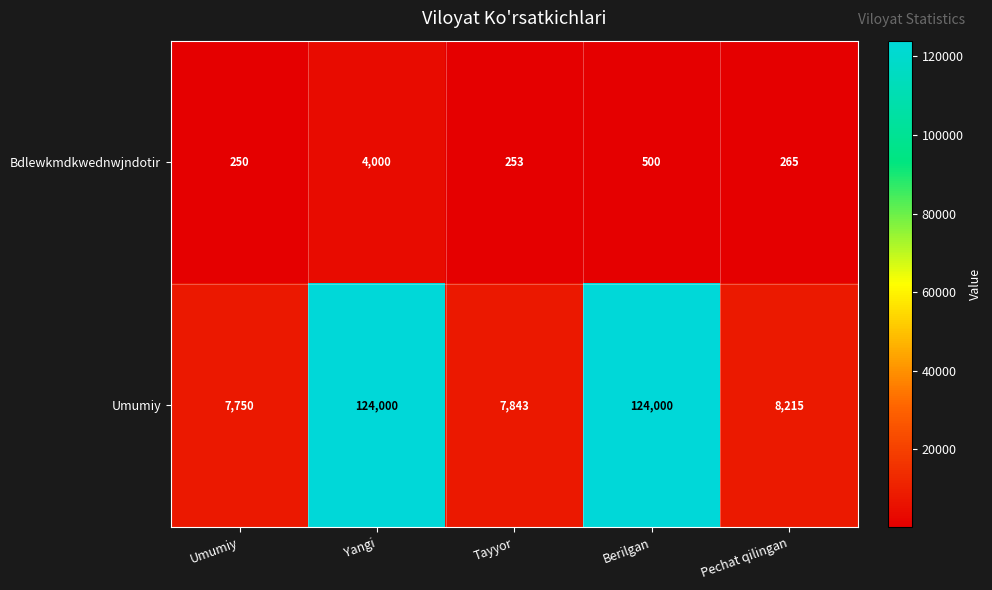

Rank the series by their maximum value, from lowest to highest.

Bdlewkmdkwednwjndotir, Umumiy